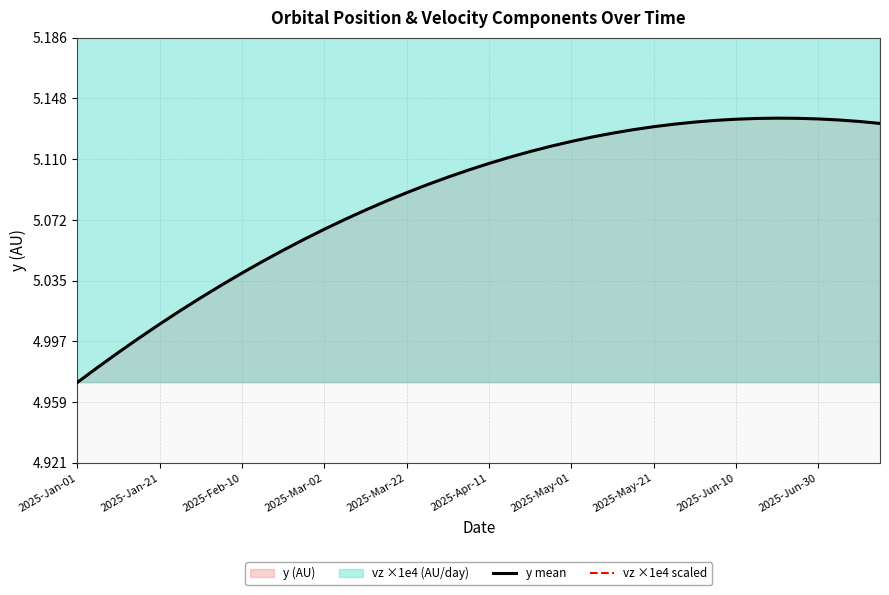

Rank the series by their average value, from lowest to highest.

y mean, vz ×1e4 scaled